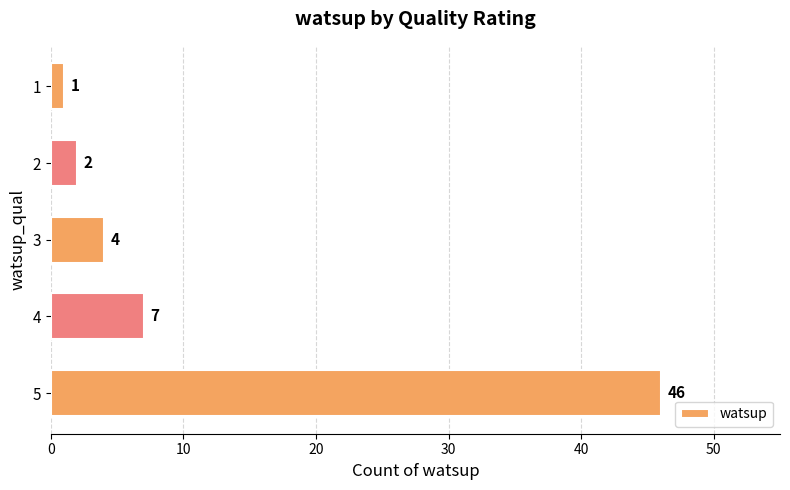

Rank the categories by value from lowest to highest.

1, 2, 3, 4, 5